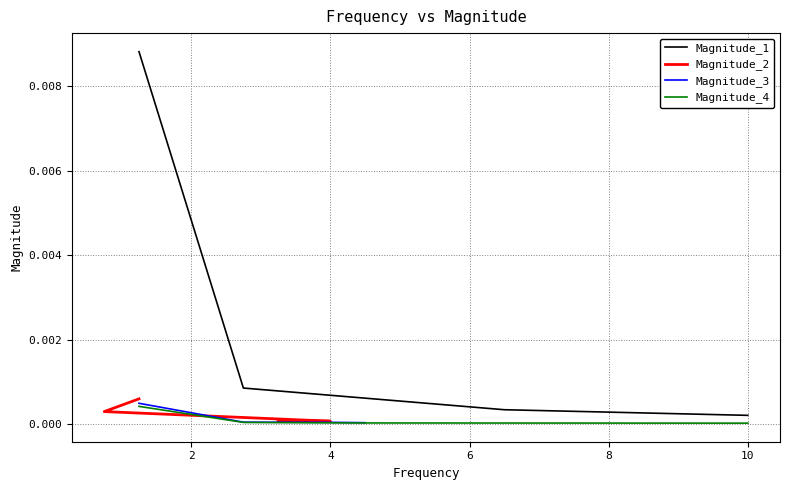

How many Magnitude_2 values are between 0 and 1?

4